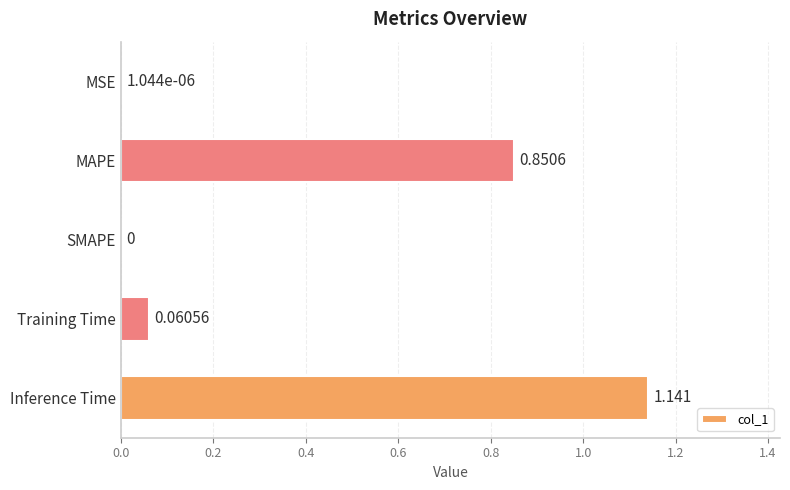

Which has a higher value, Inference Time or MAPE?

Inference Time